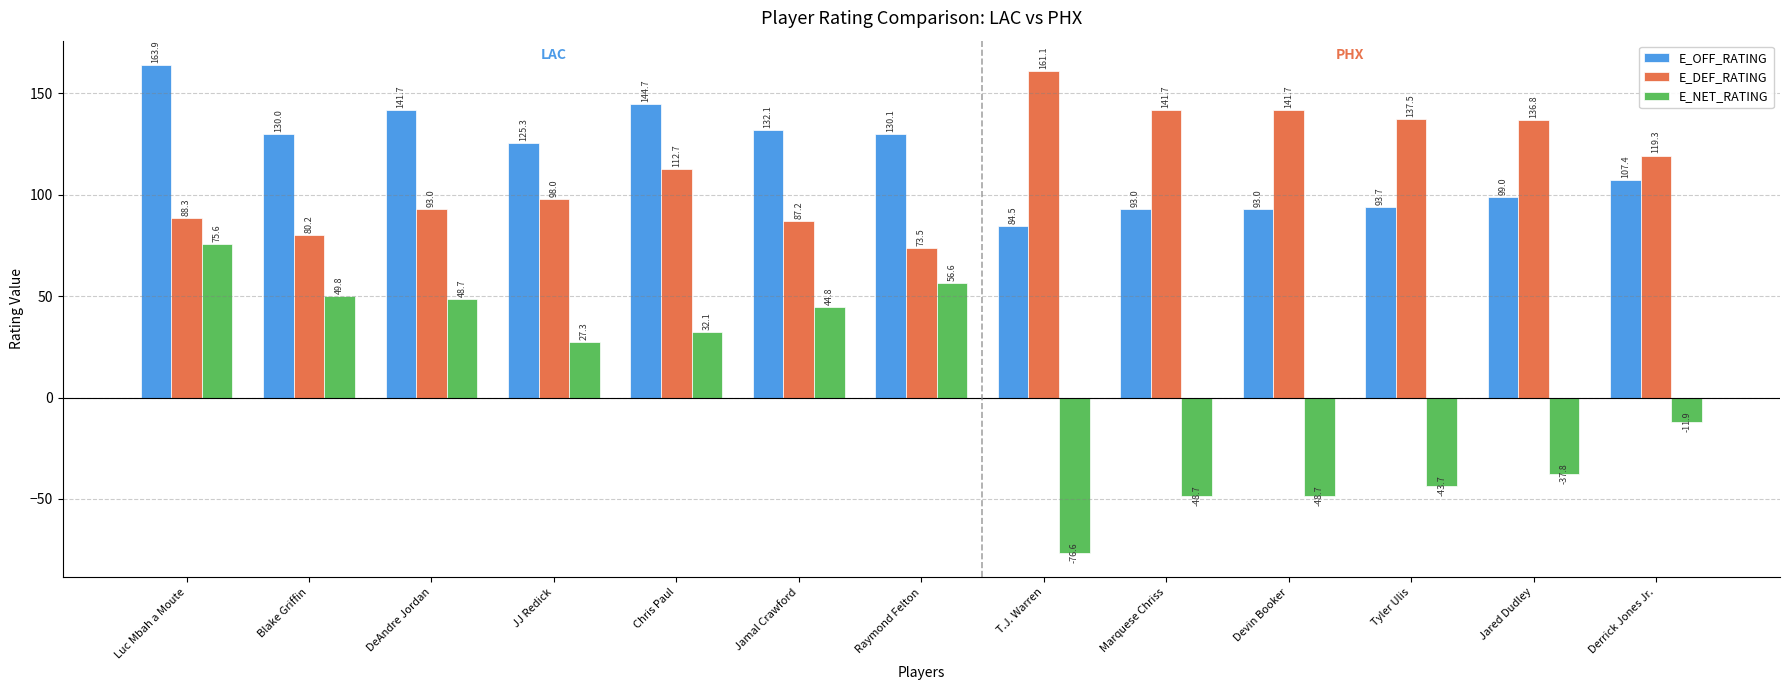

What is the average value of the E_NET_RATING series?

5.2